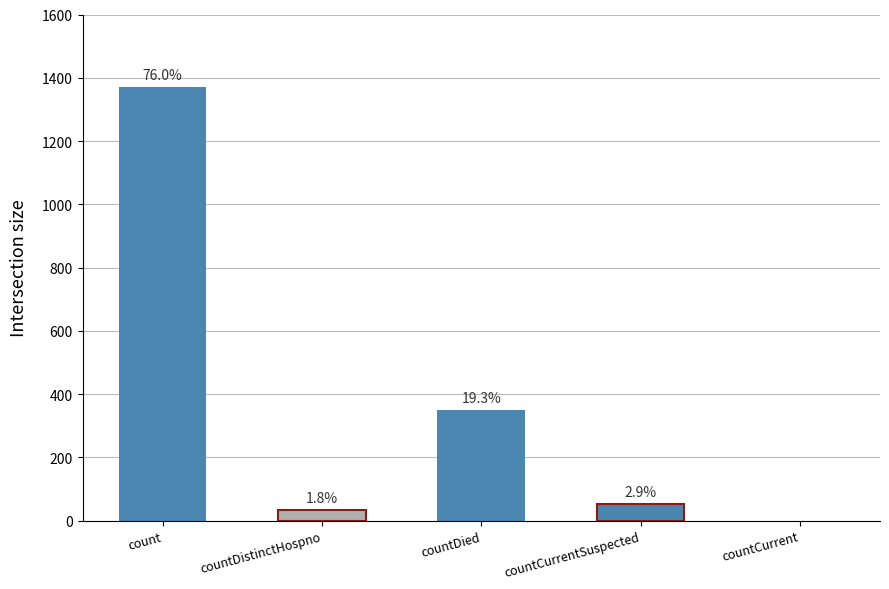

Rank the categories by value from highest to lowest.

count, countDied, countCurrentSuspected, countDistinctHospno, countCurrent